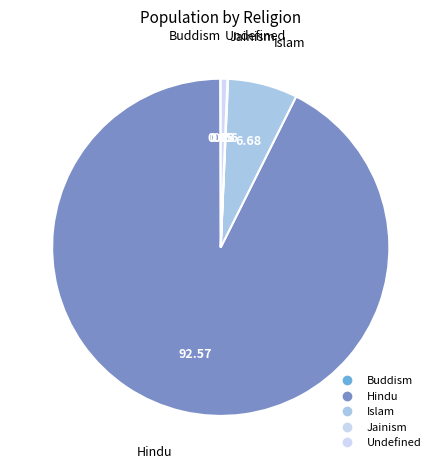

What percentage do Buddism and Islam together represent?

6.7%